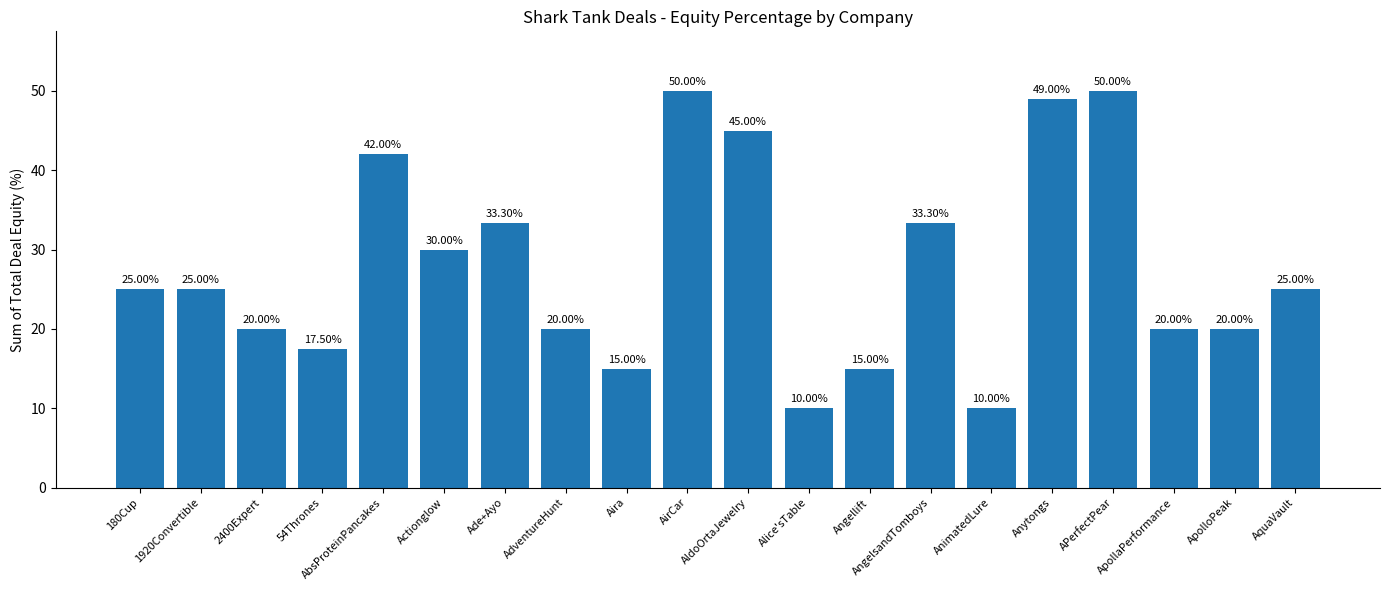

What is the value of the 16th bar from the left?

49.0